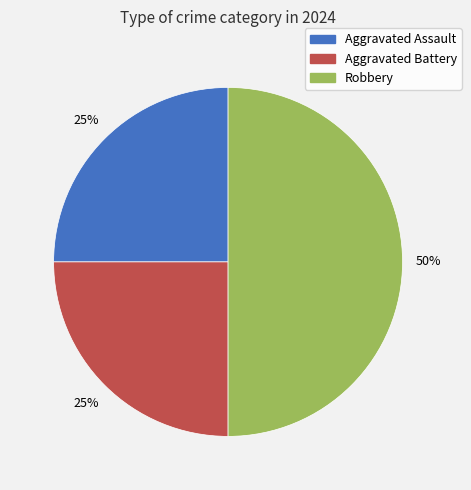

What percentage is the Robbery slice, to the nearest percent?

50%